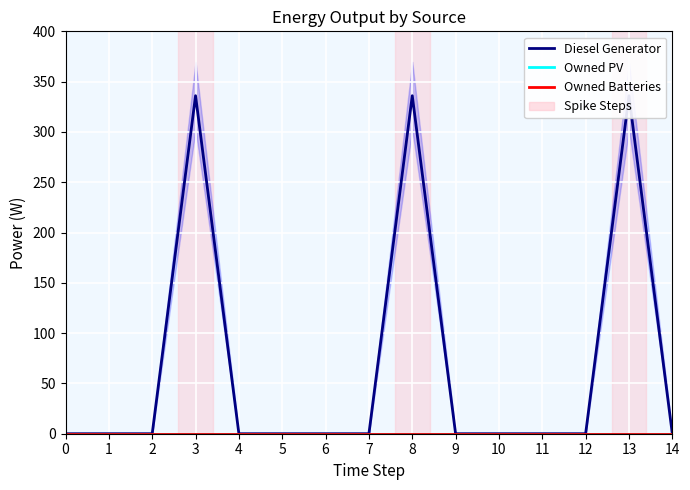

The Owned PV series shows 0 at 2. True or false?

True